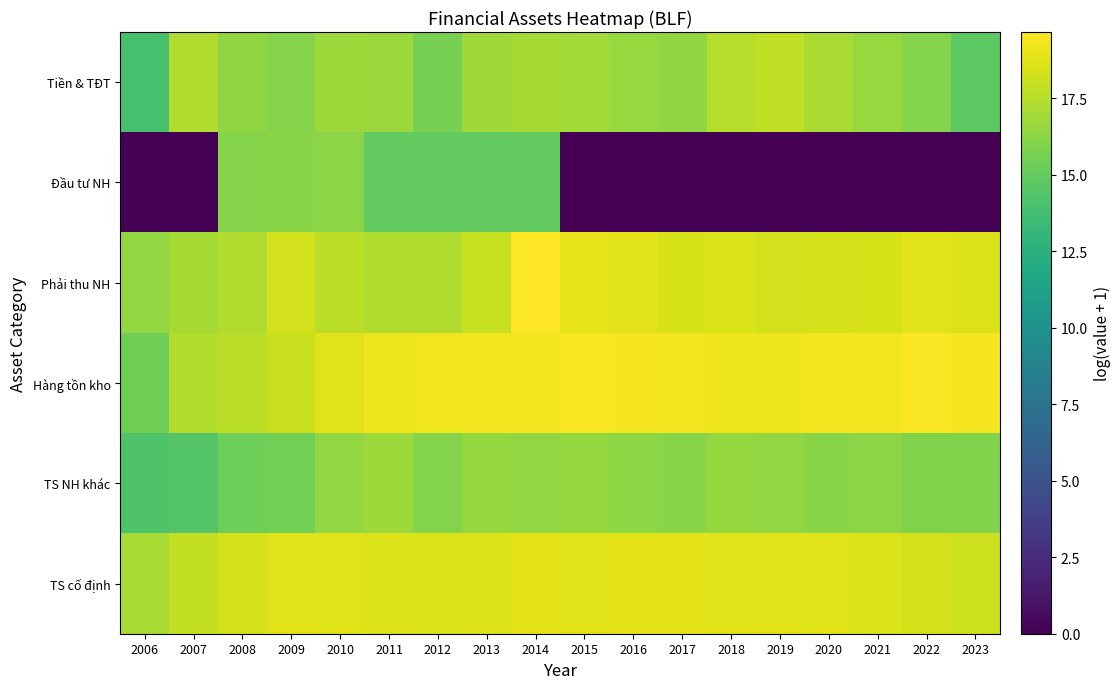

Between 2020 and 2017, which is larger?

2020